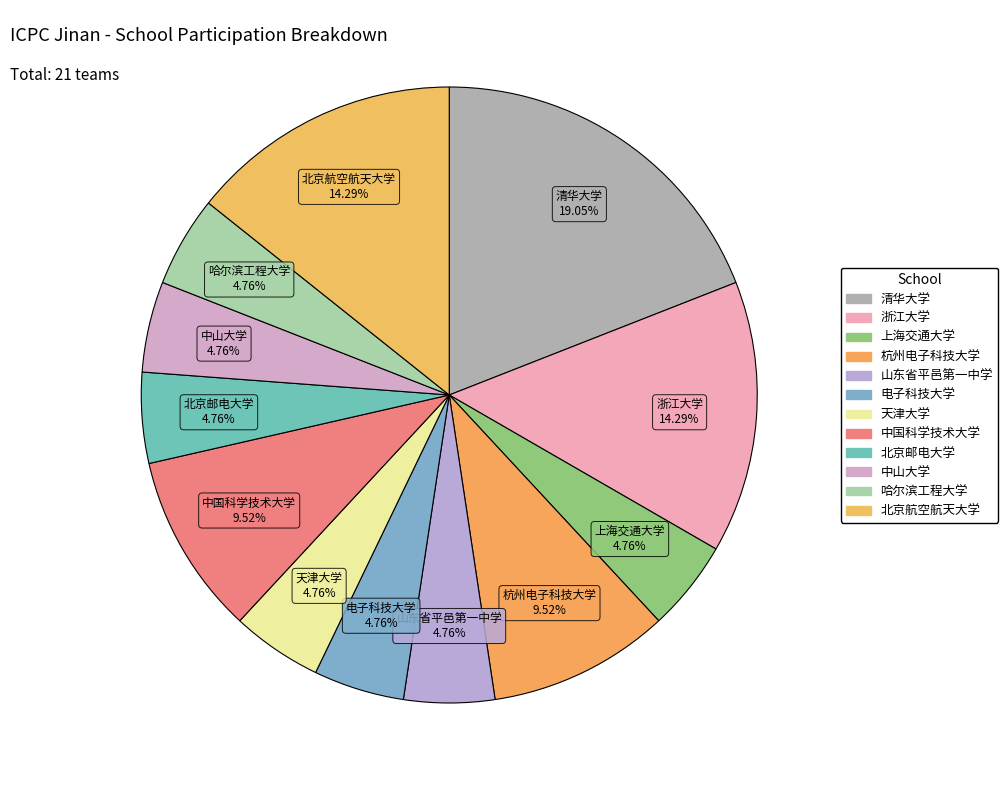

How many slices are in this pie chart?

12